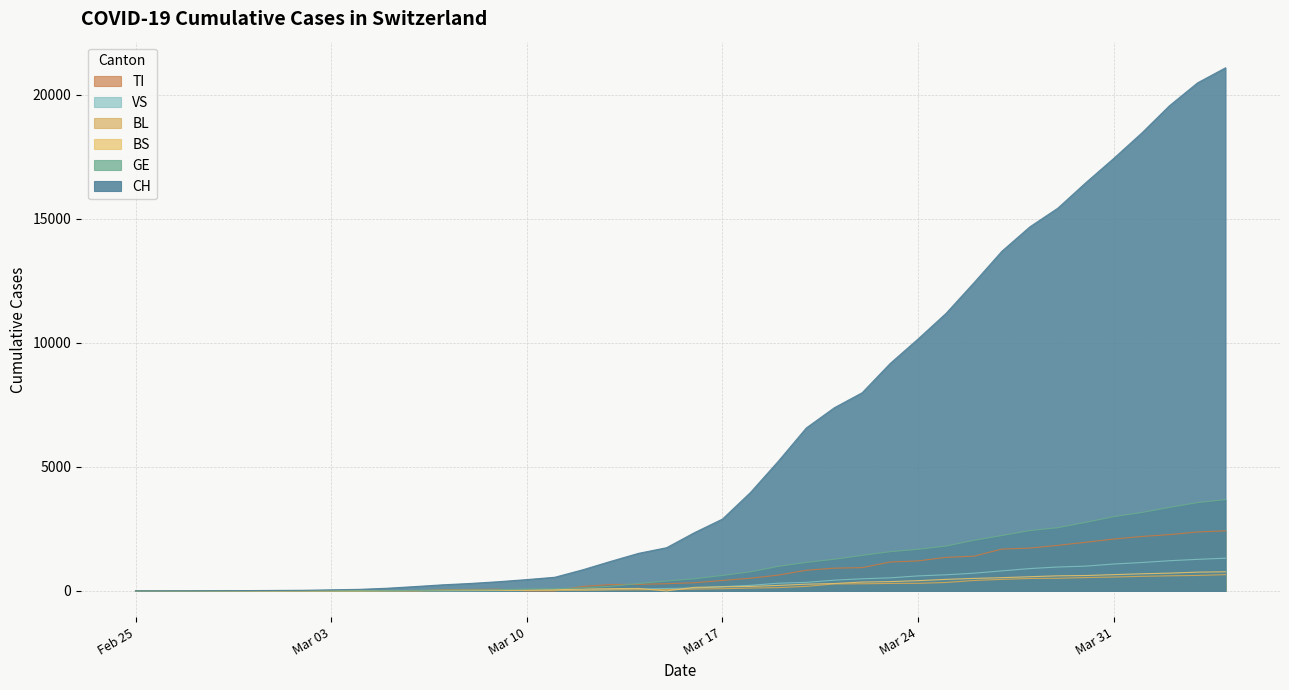

What is the highest value of the CH series?

21088